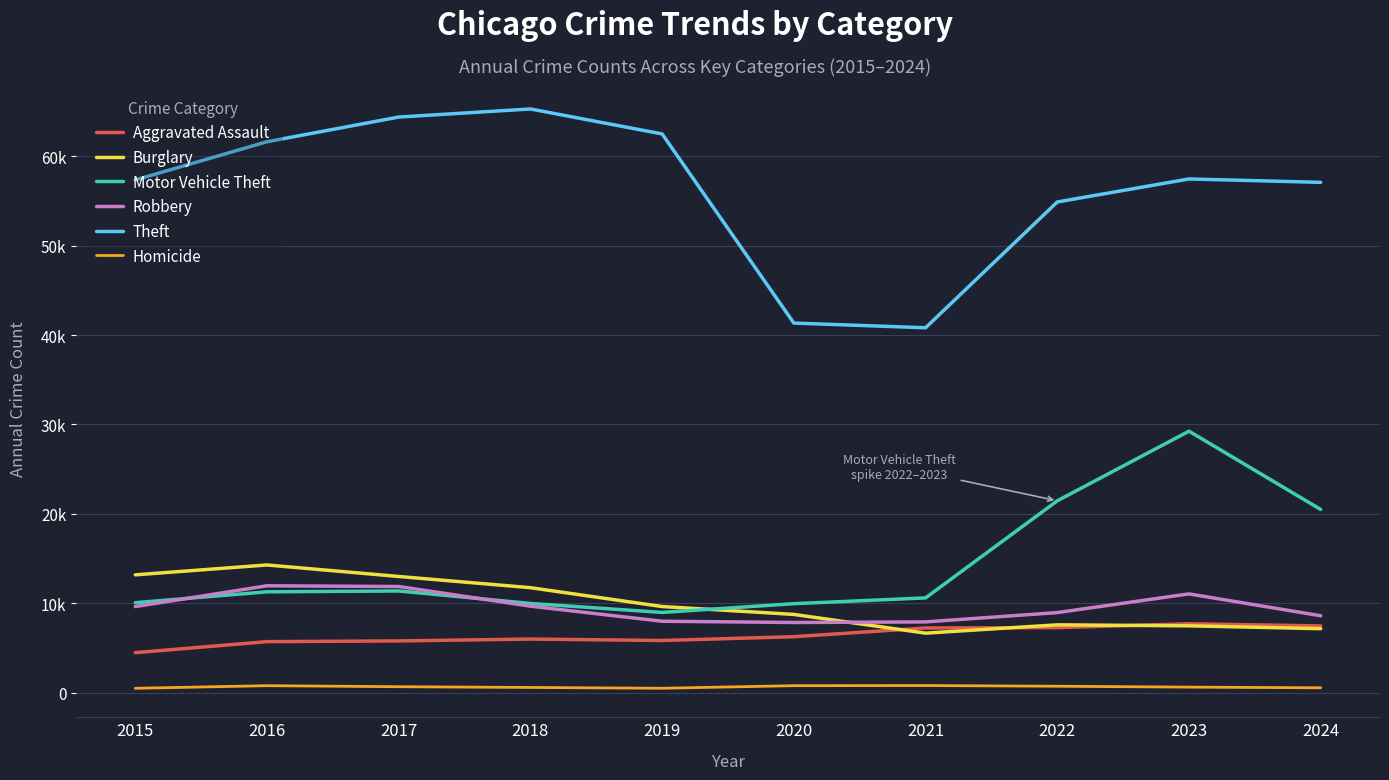

What is the value of the Aggravated Assault point at the 1st from the left?

4480